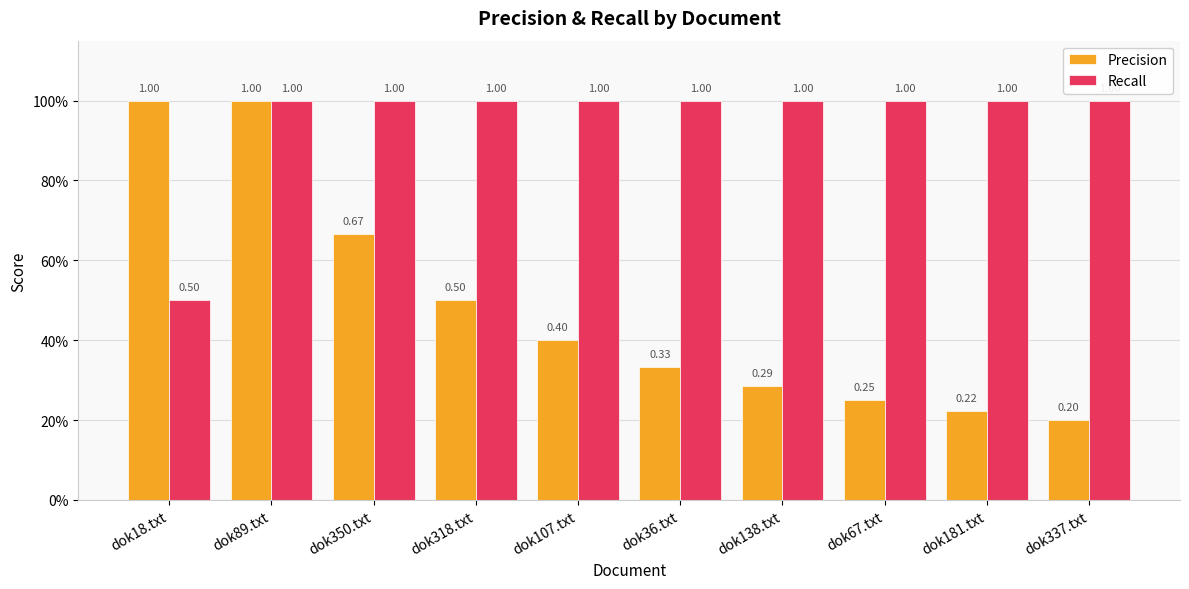

Which category has the lowest value across all series?

dok337.txt